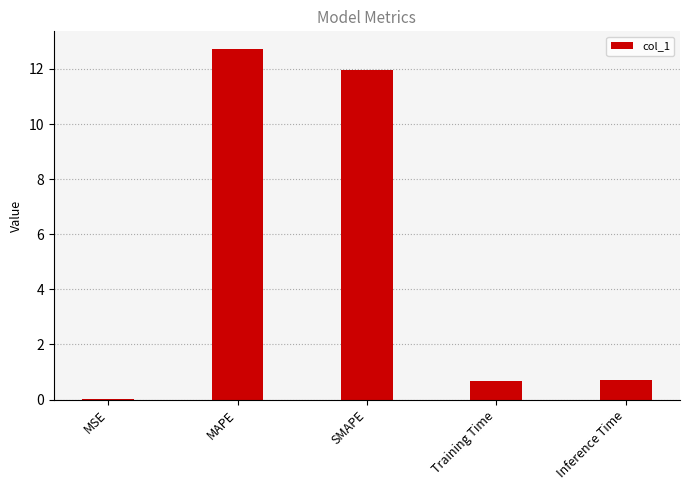

What is the sum of all values?

26.1